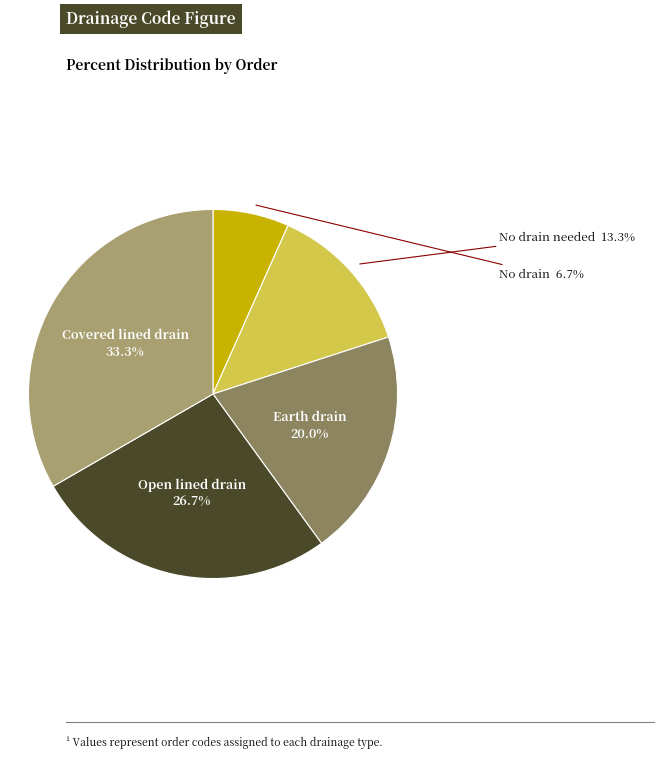

What percentage is the Open lined drain slice, to the nearest percent?

27%